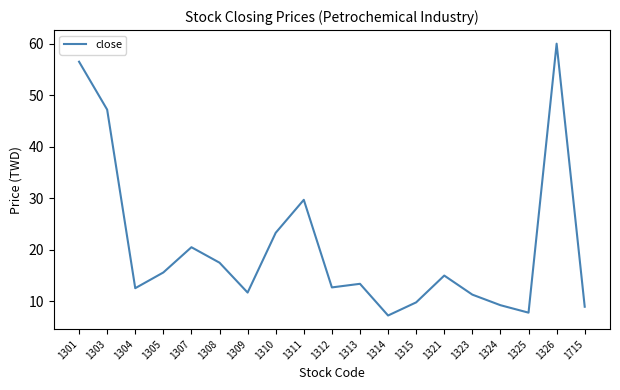

Between 1312 and 1315, which is larger?

1312